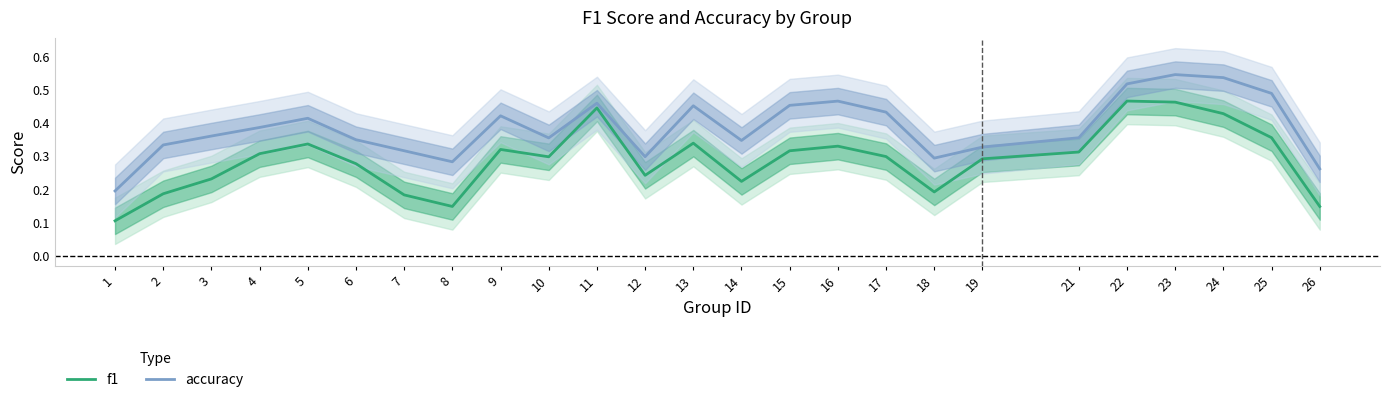

What is the average value of the accuracy series?

0.4